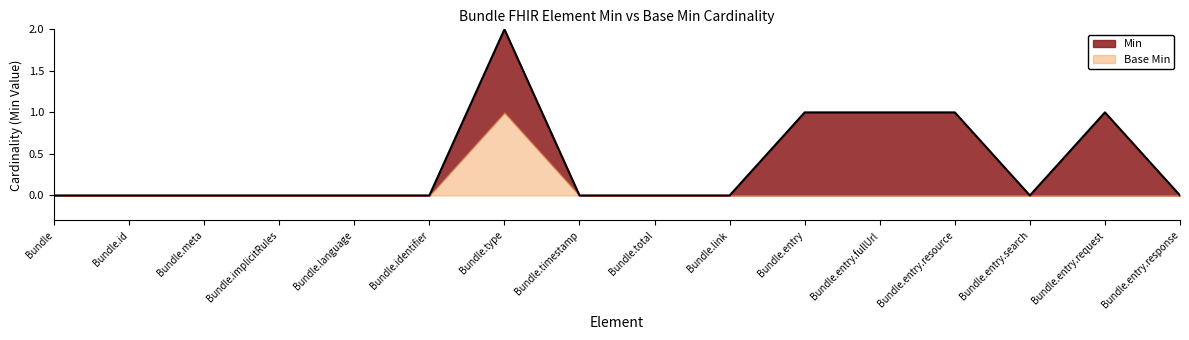

True or false: Min and Base Min cross at least once.

False